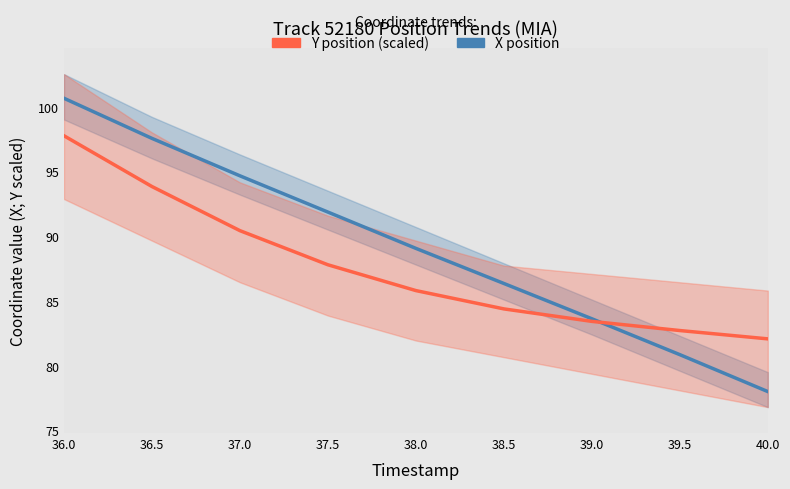

Rank the categories by X position value from lowest to highest.

40.0, 39.5, 39.0, 38.5, 38.0, 37.5, 37.0, 36.5, 36.0